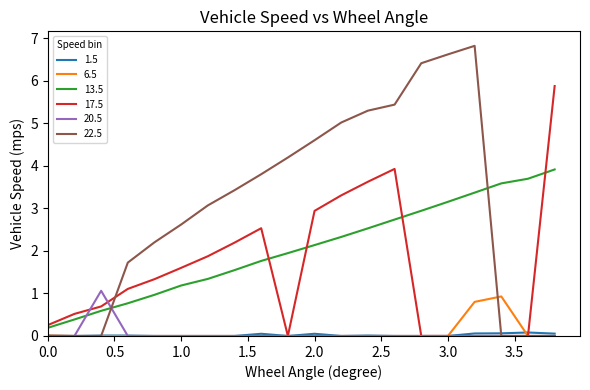

True or false: 1.5 and 13.5 intersect in this chart.

False